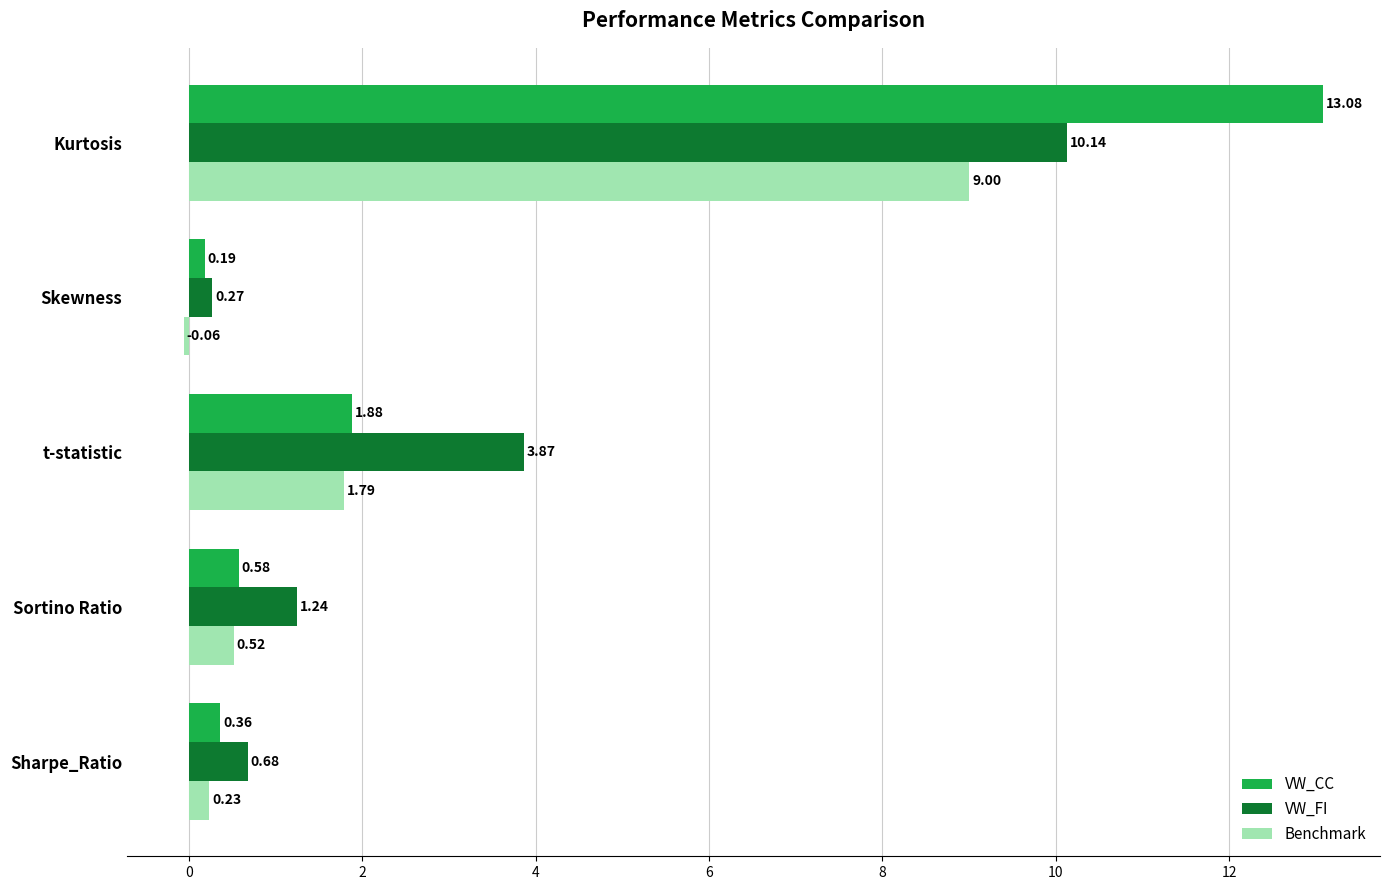

Which series has the widest spread of values?

VW_CC